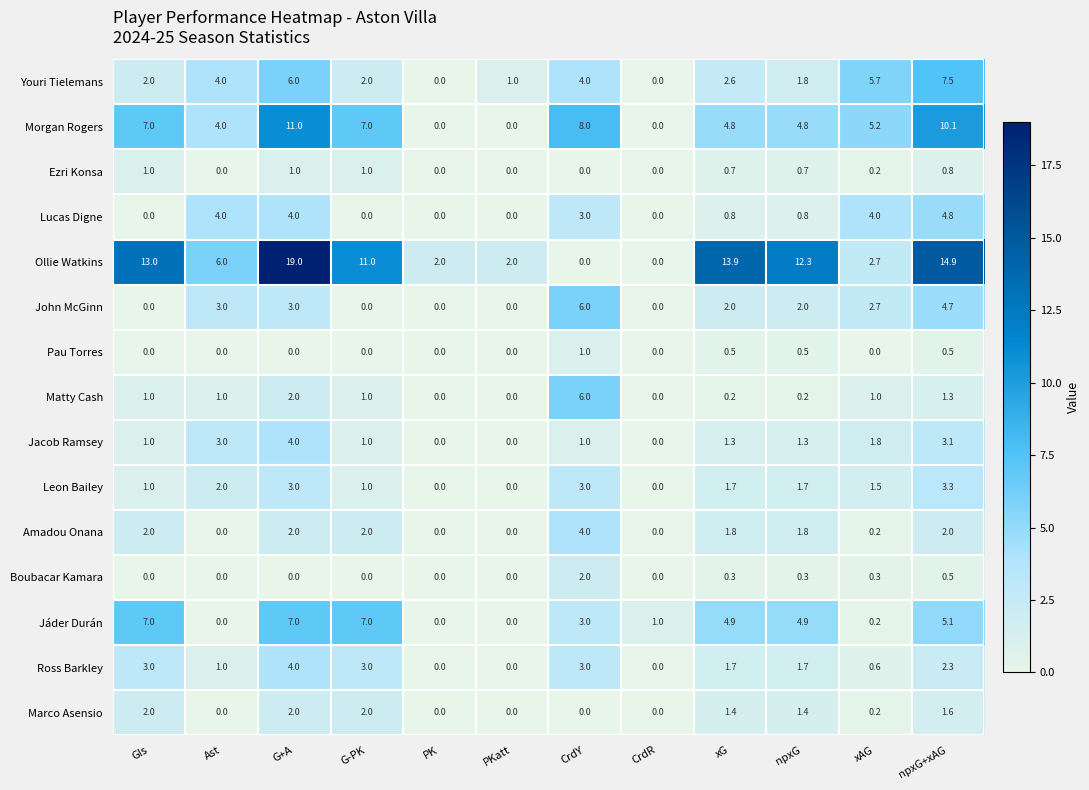

What is the total value across all series at CrdR?

1.0